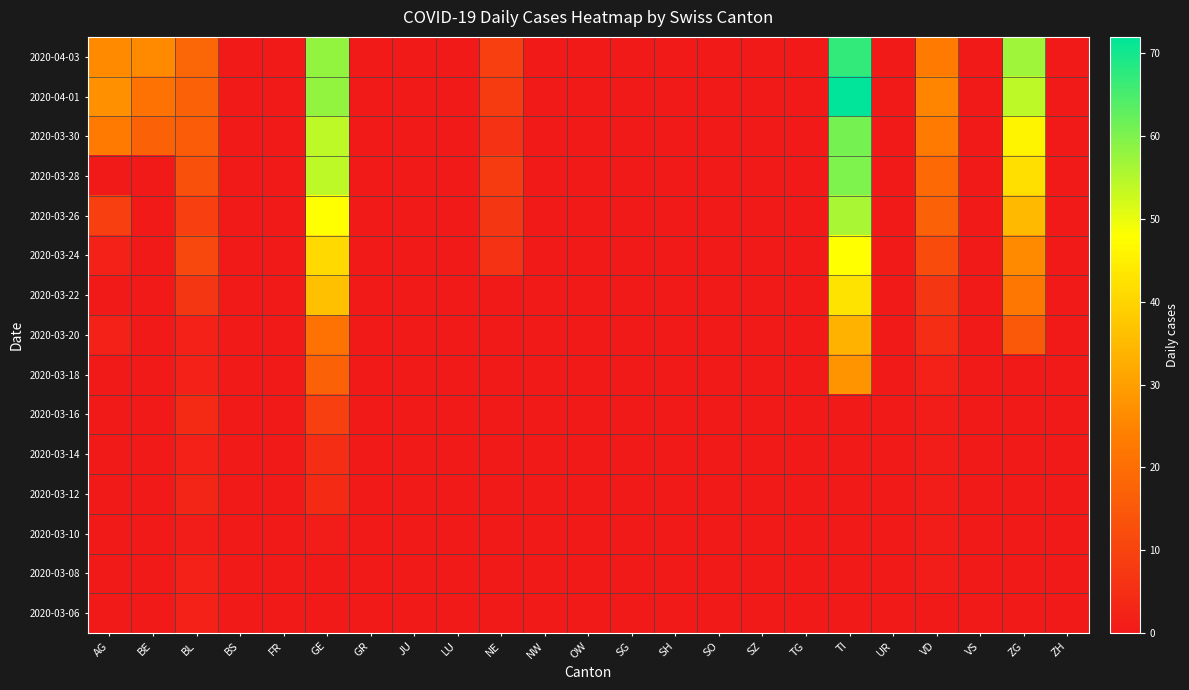

How many categories are shown in the chart?

23